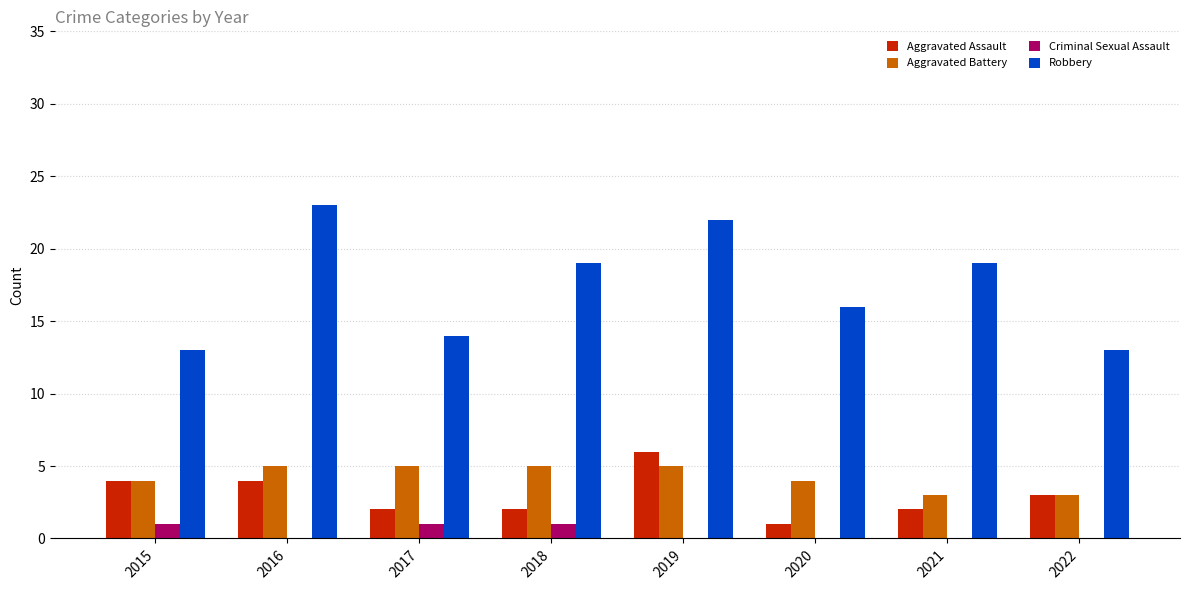

Which series changed the most between 2016 and 2018?

Robbery